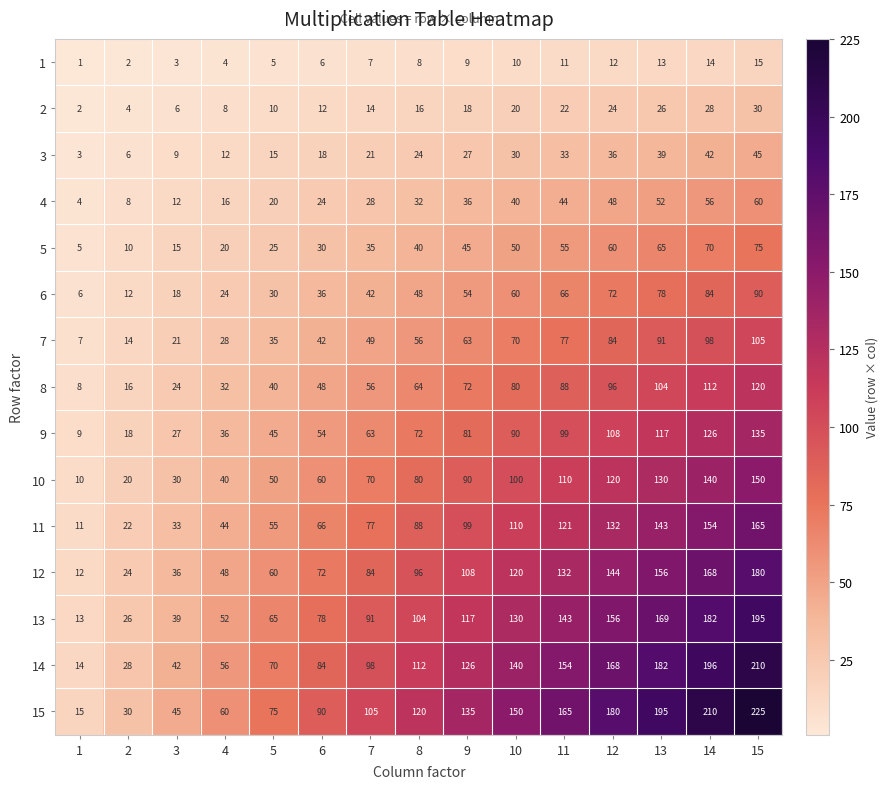

List the labels in order of 3 value, largest first.

15, 14, 13, 12, 11, 10, 9, 8, 7, 6, 5, 4, 3, 2, 1